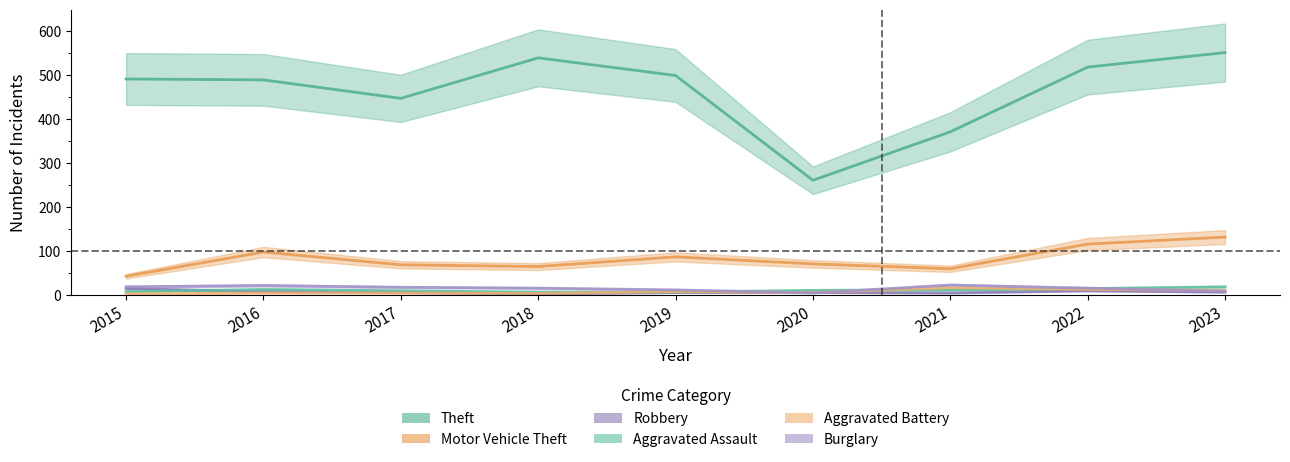

Rank the series by their maximum value, from highest to lowest.

Theft, Motor Vehicle Theft, Burglary, Aggravated Assault, Aggravated Battery, Robbery